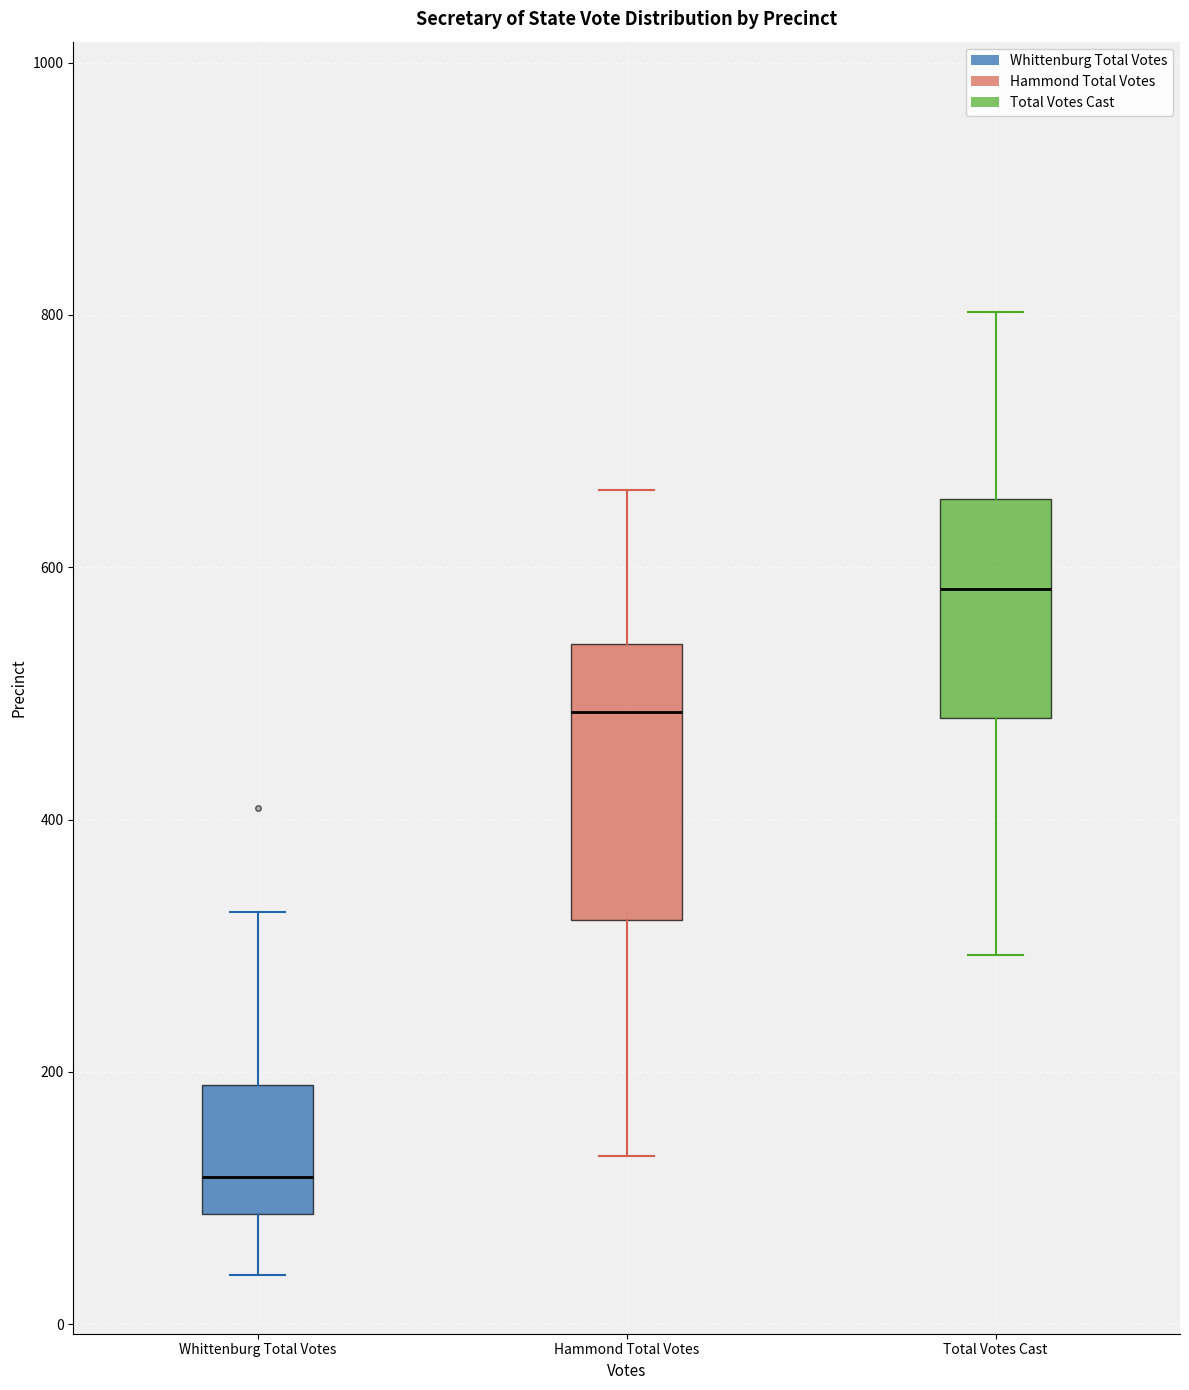

Reading left to right, read every box against the y-axis: the position of its median line, the range the box covers, and the ends of its whiskers. The values are not printed on the chart, so give them approximately, as read against the axis.

Whittenburg Total Votes: median 120, box 80 to 180, whiskers 40 to 320
Hammond Total Votes: median 480, box 320 to 540, whiskers 140 to 660
Total Votes Cast: median 580, box 480 to 660, whiskers 300 to 800